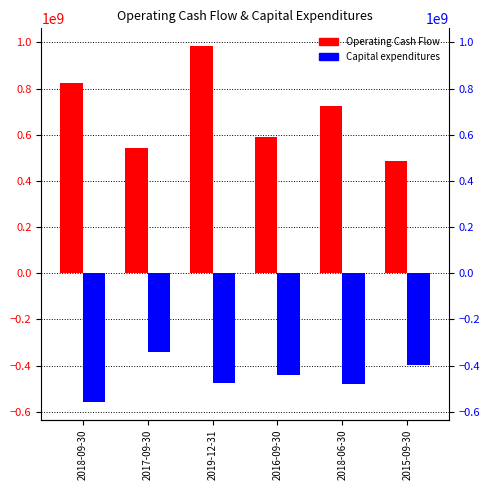

What is the label of the 4th bar from the left?

2016-09-30